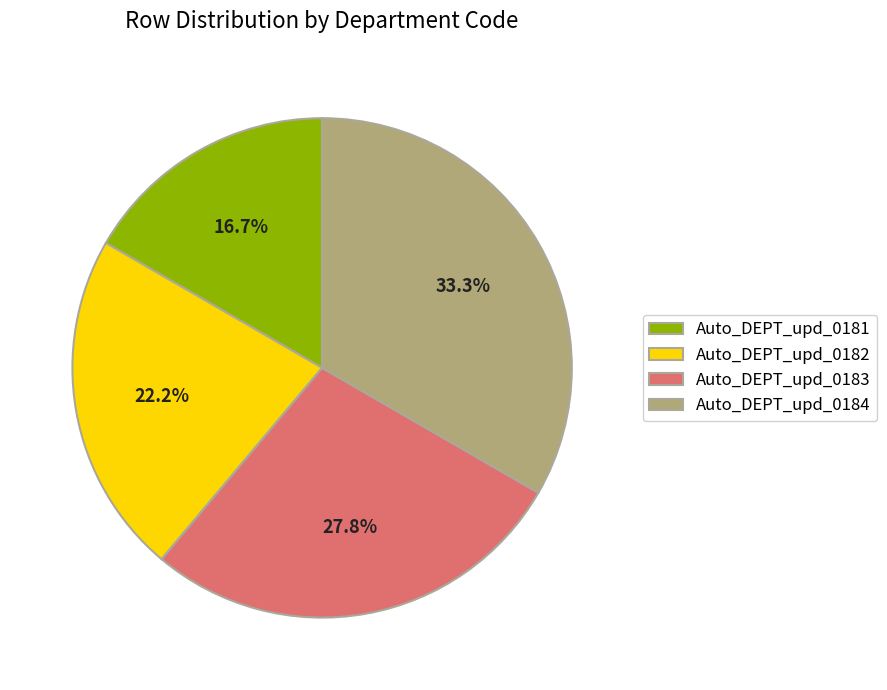

Does Auto_DEPT_upd_0182 account for over 50% of the chart?

No